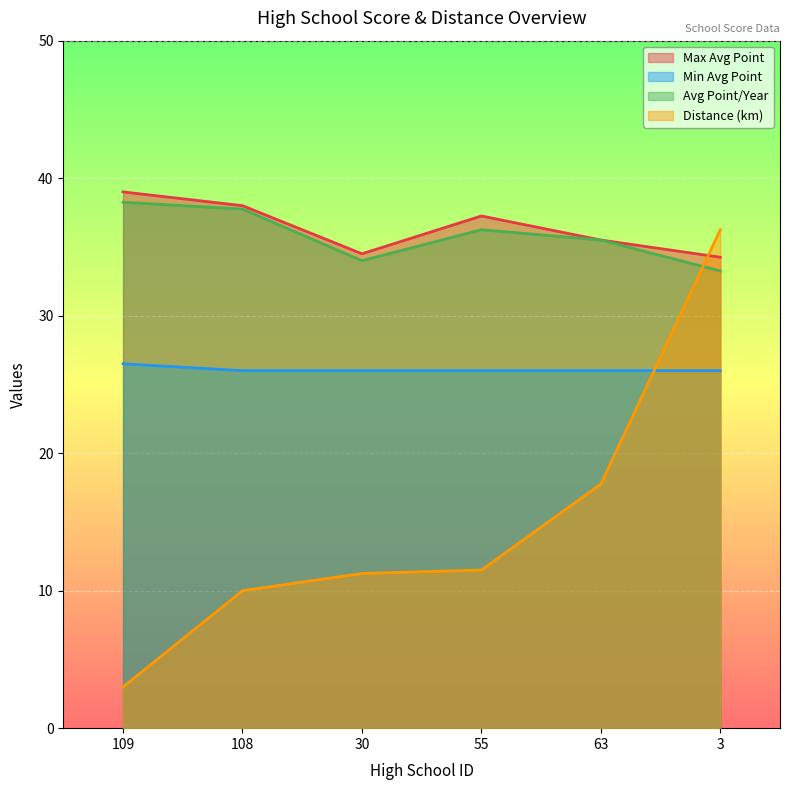

List the series in order of their peak value, lowest first.

Min Avg Point, Distance (km), Avg Point/Year, Max Avg Point